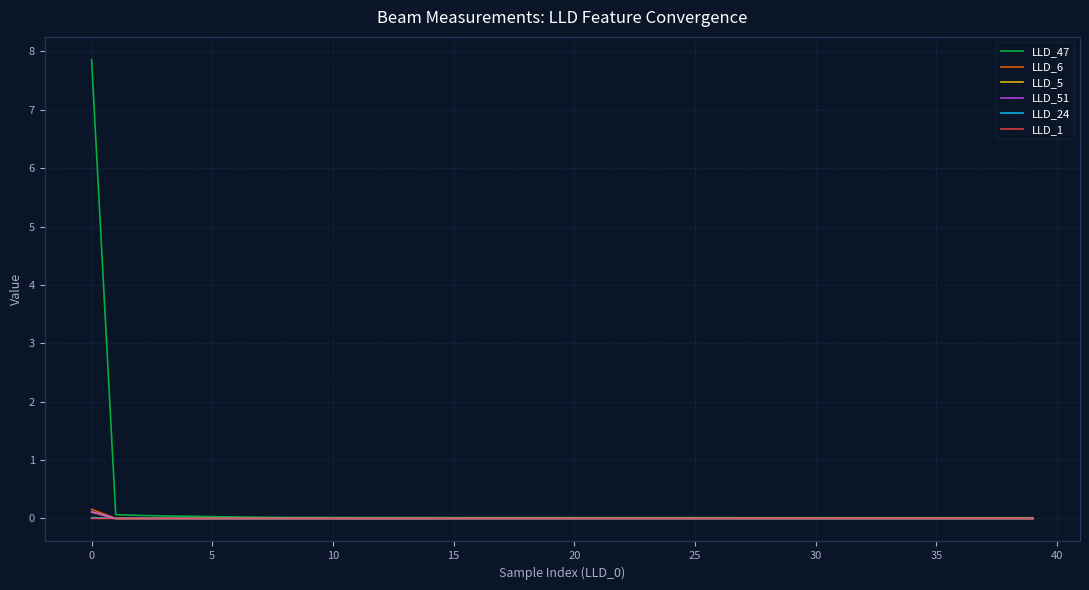

At how many categories does at least one series exceed 4?

1